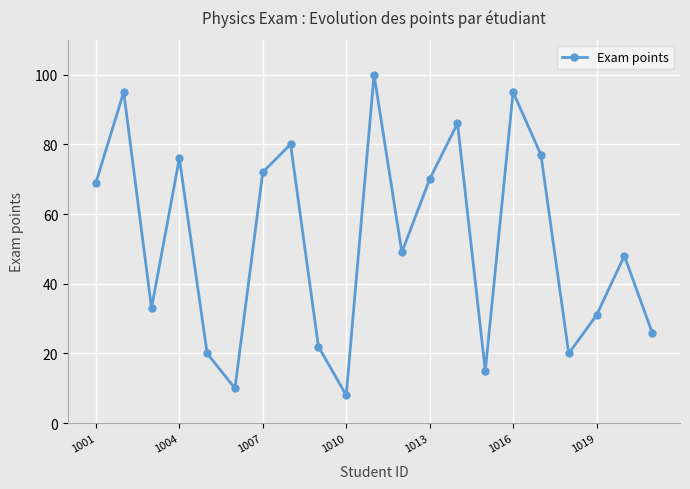

What is the greatest value displayed?

100